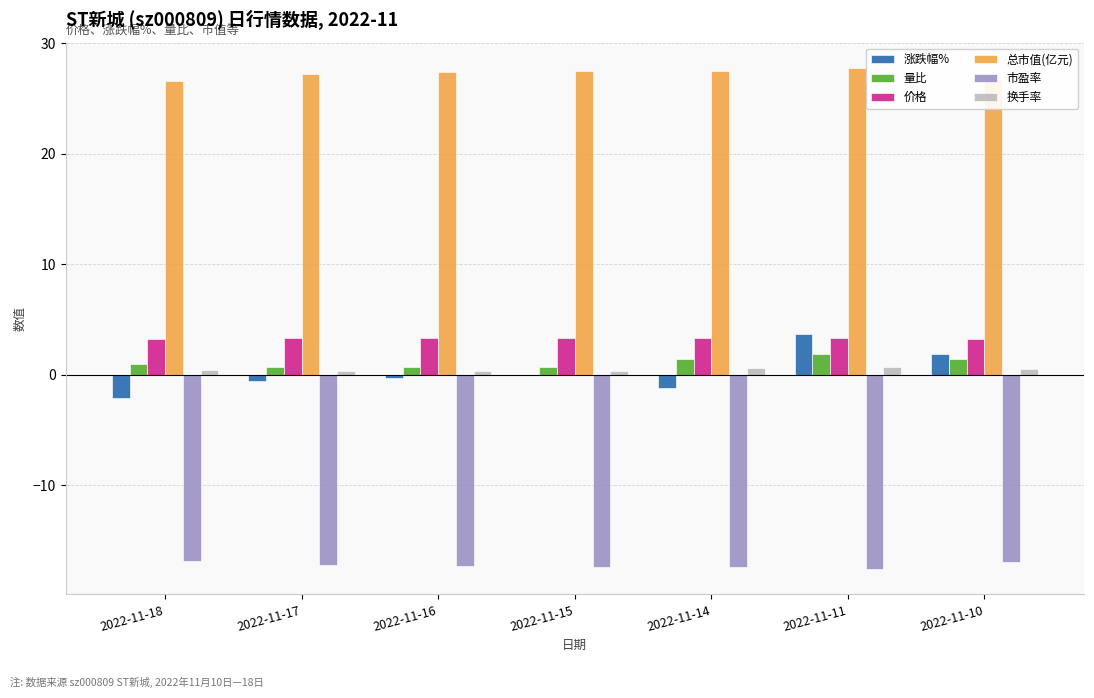

Is the value of 市盈率 at 2022-11-16 greater than the value of 换手率 at 2022-11-10?

No